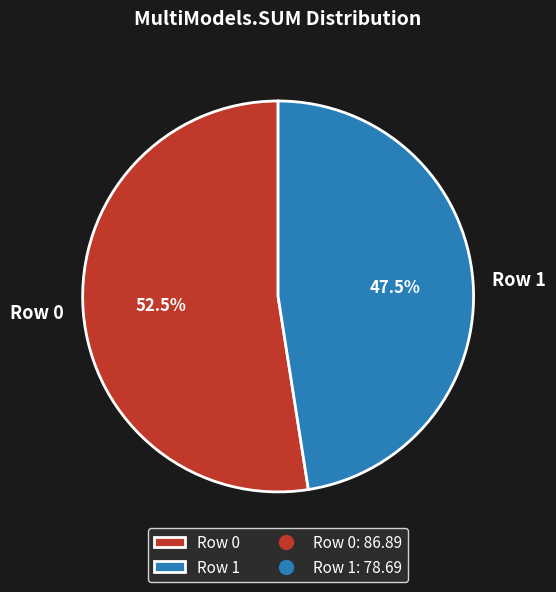

Rank the categories by value from lowest to highest.

Row 1, Row 0